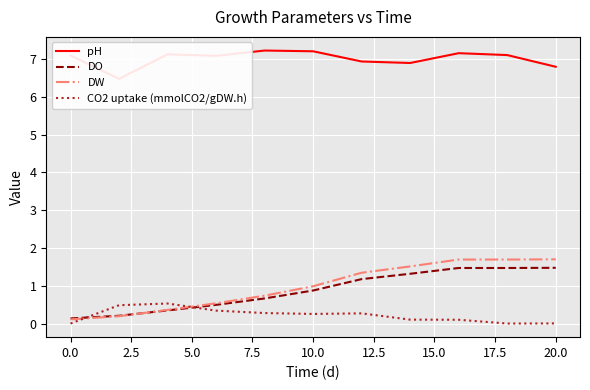

Reading left to right, list all the values displayed in this chart.

pH: 7.1	6.5	7.1	7.1	7.2	7.2	6.9	6.9	7.2	7.1	6.8
DO: 0.1	0.2	0.3	0.5	0.7	0.9	1.2	1.3	1.5	1.5	1.5
DW: 0.1	0.2	0.4	0.5	0.7	1.0	1.3	1.5	1.7	1.7	1.7
CO2 uptake (mmolCO2/gDW.h): 0.0	0.5	0.5	0.3	0.3	0.3	0.3	0.1	0.1	0.0	0.0